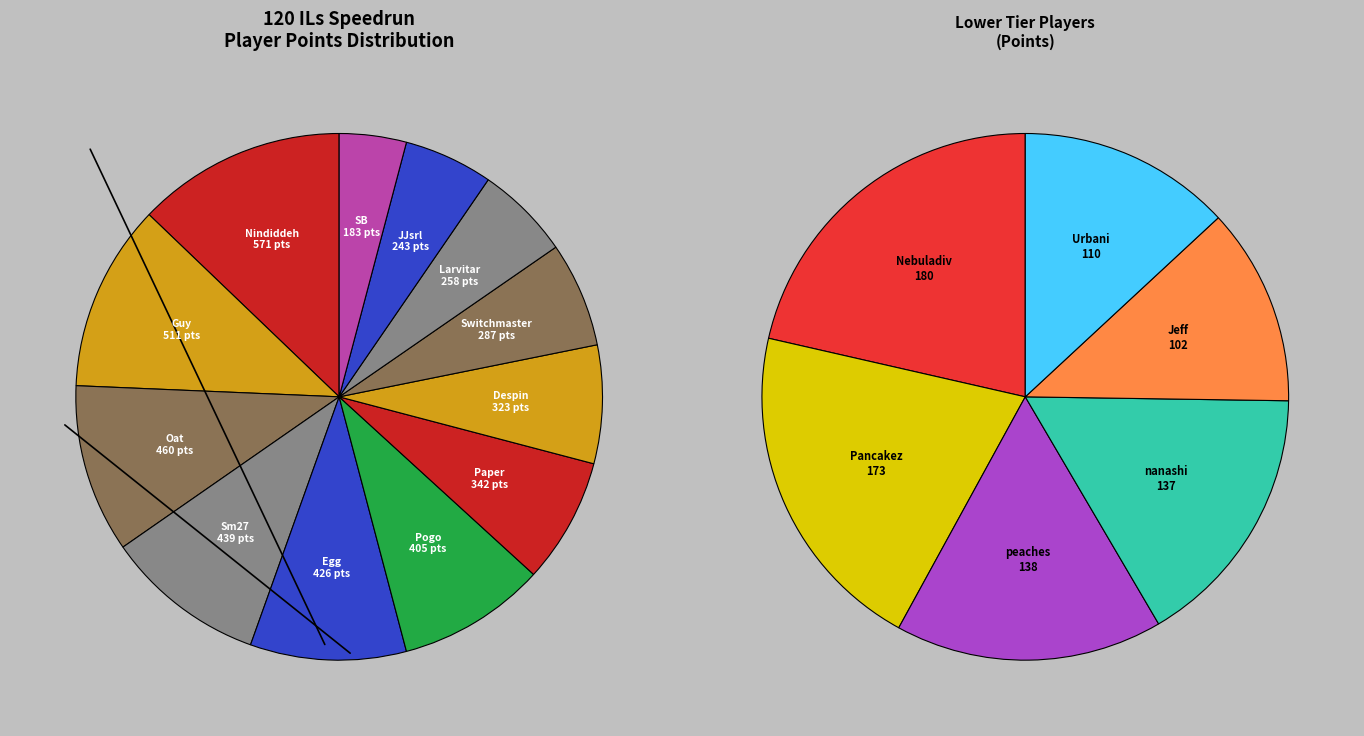

Is it true that JJsrl is 5% of the pie?

True